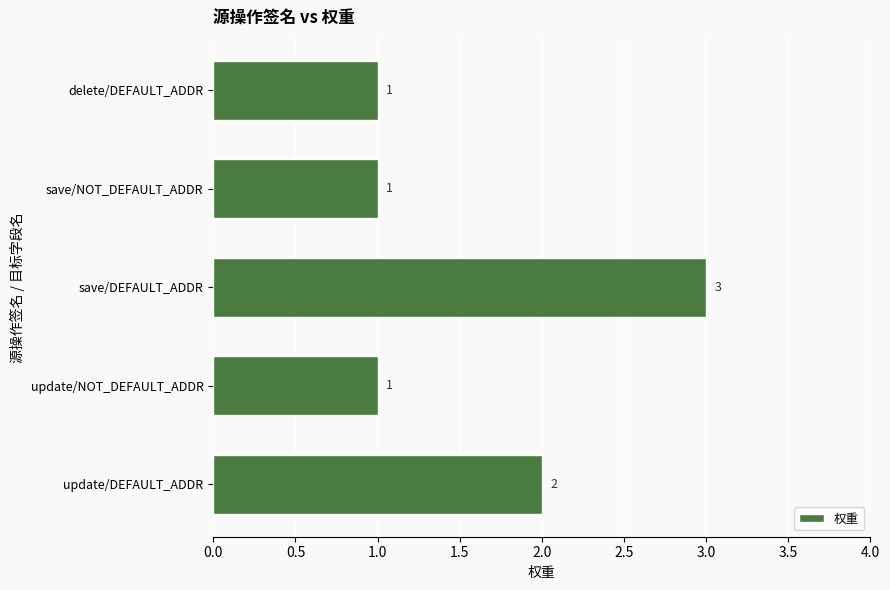

What is the average value?

2